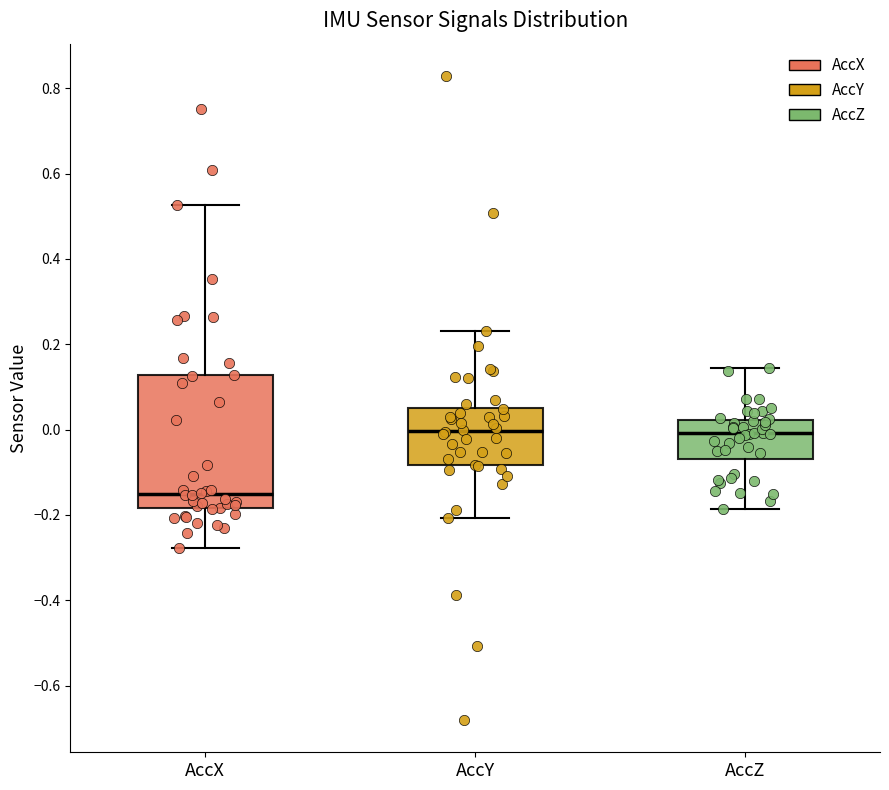

Reading left to right, transcribe this box plot: for each box, give where its median line is, the range the box spans, and where its two whiskers end, as read against the y-axis. The values are not printed on the chart, so give them approximately, as read against the axis.

AccX: median -0.16, box -0.18 to 0.12, whiskers -0.28 to 0.52
AccY: median 0.00, box -0.08 to 0.06, whiskers -0.20 to 0.24
AccZ: median 0.00, box -0.06 to 0.02, whiskers -0.18 to 0.14